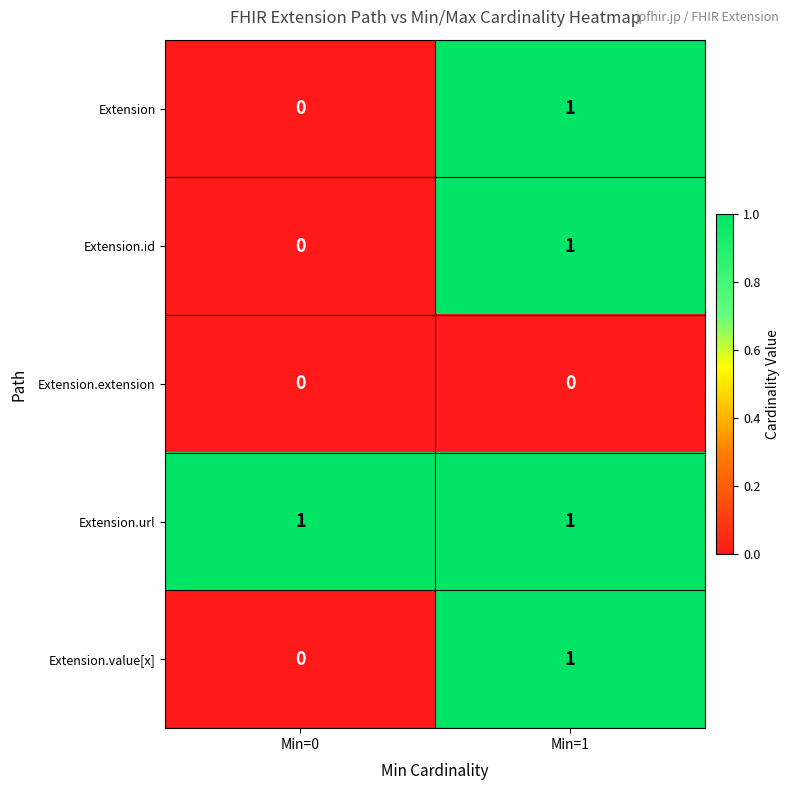

The Extension.id series shows 2 at Min=1. True or false?

False